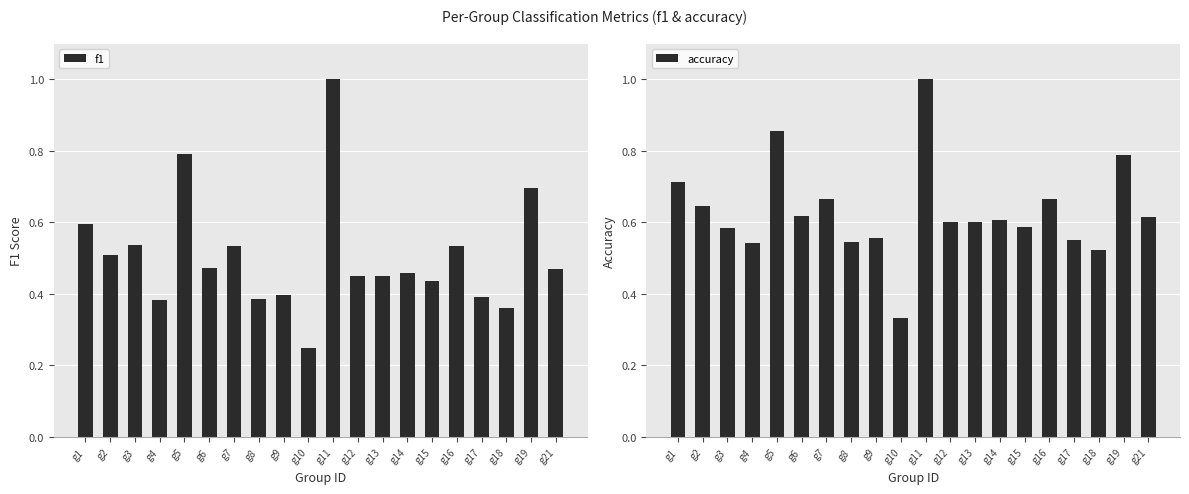

How many bars are there in total?

40